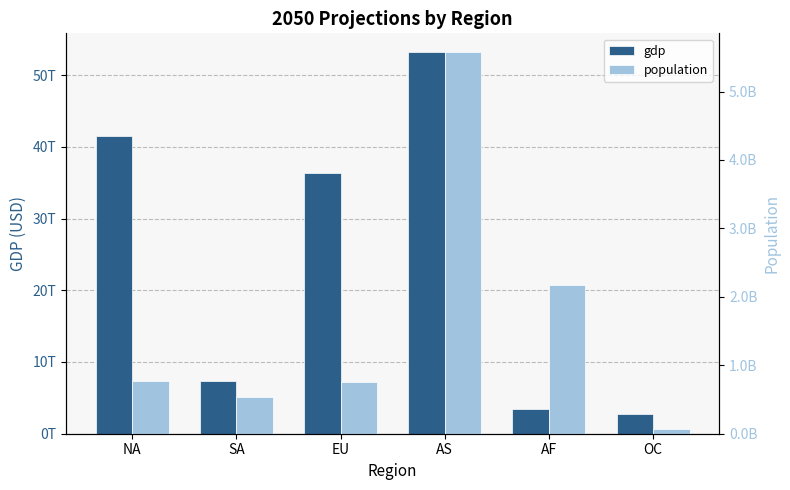

Is it true that gdp equals 3382000000000 at AF?

True